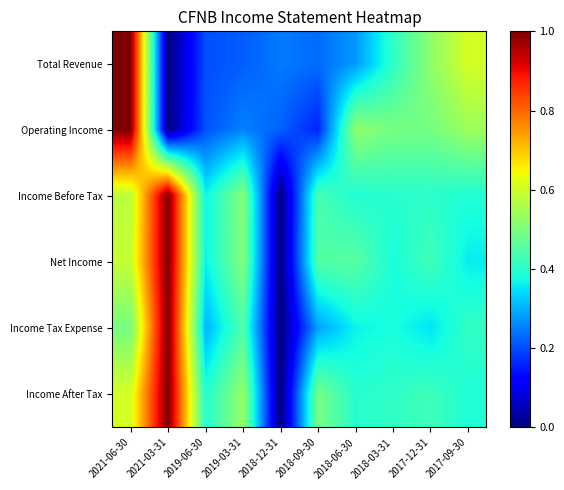

Reading right to left, extract all data points from this chart.

Total Revenue: 2017-09-30=0.6	2017-12-31=0.5	2018-03-31=0.4	2018-06-30=0.3	2018-09-30=0.2	2018-12-31=0.2	2019-03-31=0.2	2019-06-30=0.2	2021-03-31=0.0	2021-06-30=1.0
Operating Income: 2017-09-30=0.5	2017-12-31=0.5	2018-03-31=0.5	2018-06-30=0.5	2018-09-30=0.2	2018-12-31=0.2	2019-03-31=0.3	2019-06-30=0.2	2021-03-31=0.0	2021-06-30=1.0
Income Before Tax: 2017-09-30=0.4	2017-12-31=0.4	2018-03-31=0.4	2018-06-30=0.4	2018-09-30=0.4	2018-12-31=0.0	2019-03-31=0.5	2019-06-30=0.4	2021-03-31=1.0	2021-06-30=0.6
Net Income: 2017-09-30=0.4	2017-12-31=0.4	2018-03-31=0.4	2018-06-30=0.5	2018-09-30=0.5	2018-12-31=0.0	2019-03-31=0.5	2019-06-30=0.4	2021-03-31=1.0	2021-06-30=0.6
Income Tax Expense: 2017-09-30=0.4	2017-12-31=0.3	2018-03-31=0.4	2018-06-30=0.4	2018-09-30=0.3	2018-12-31=0.0	2019-03-31=0.4	2019-06-30=0.3	2021-03-31=1.0	2021-06-30=0.5
Income After Tax: 2017-09-30=0.4	2017-12-31=0.4	2018-03-31=0.4	2018-06-30=0.4	2018-09-30=0.5	2018-12-31=0.0	2019-03-31=0.5	2019-06-30=0.4	2021-03-31=1.0	2021-06-30=0.6